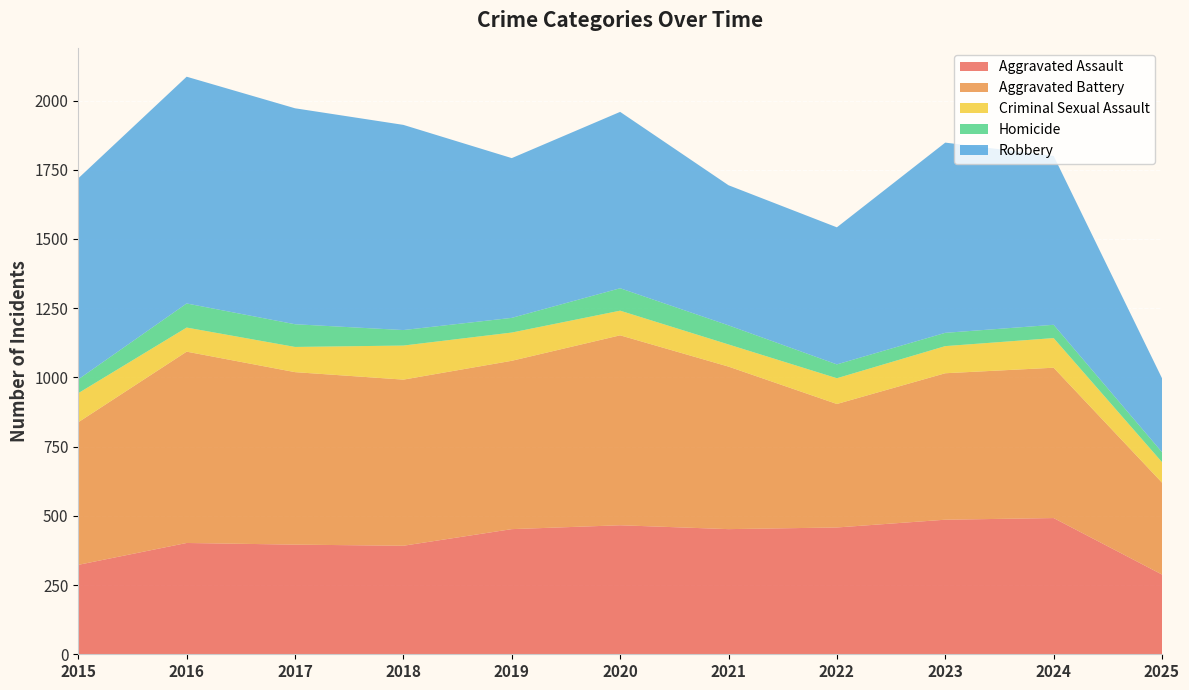

Reading right to left, extract all data points from this chart.

Aggravated Assault: 2025=288	2024=492	2023=486	2022=458	2021=452	2020=466	2019=452	2018=392	2017=396	2016=402	2015=323
Aggravated Battery: 2025=332	2024=543	2023=529	2022=446	2021=587	2020=686	2019=608	2018=600	2017=623	2016=691	2015=515
Criminal Sexual Assault: 2025=74	2024=107	2023=98	2022=93	2021=80	2020=89	2019=102	2018=123	2017=91	2016=87	2015=105
Homicide: 2025=36	2024=48	2023=48	2022=50	2021=69	2020=81	2019=53	2018=56	2017=82	2016=87	2015=50
Robbery: 2025=267	2024=610	2023=687	2022=495	2021=506	2020=637	2019=577	2018=741	2017=780	2016=819	2015=726